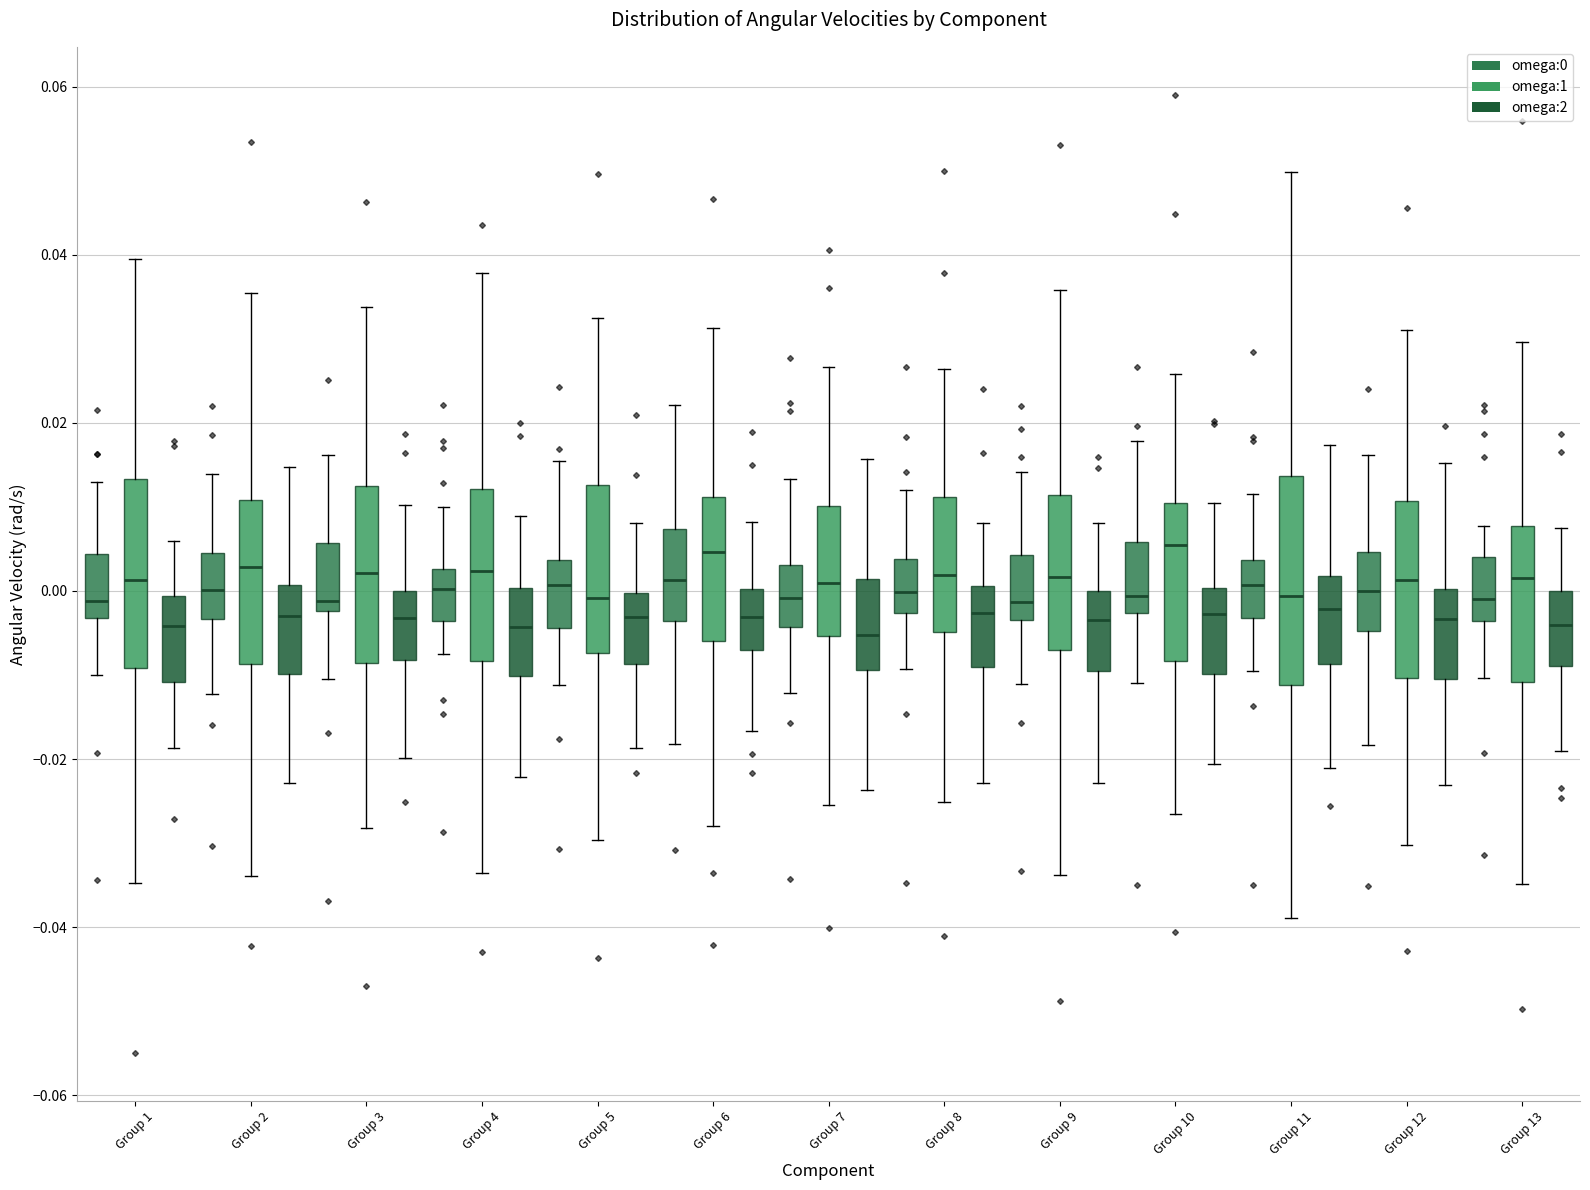

Where does the upper whisker of the box for Group 10 (omega:2) end on the y-axis? The values are not printed on the chart, so give them approximately, as read against the axis.

0.010